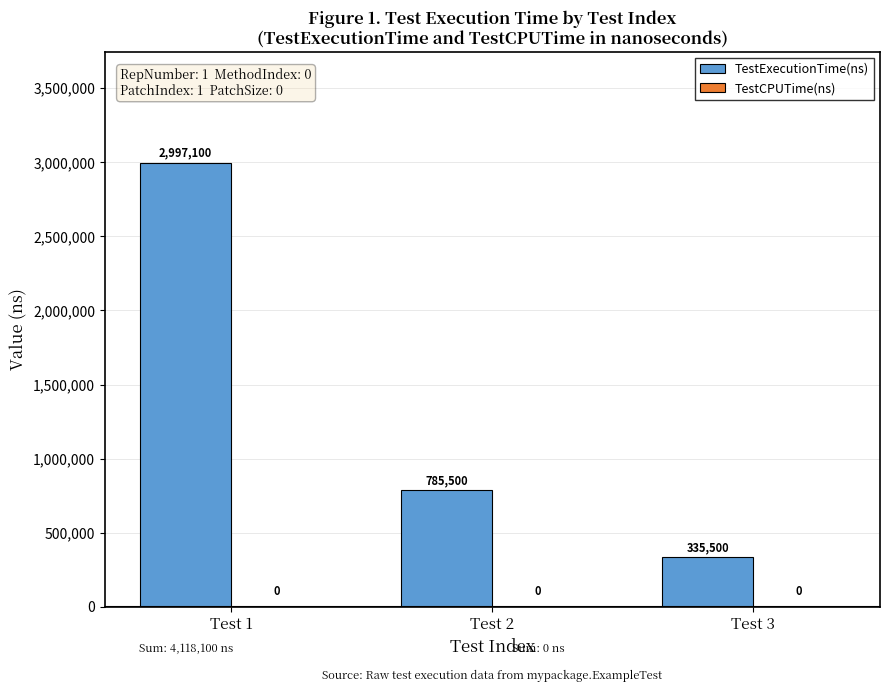

Reading right to left, transcribe all the data shown in this chart.

Test 3=335500	Test 2=785500	Test 1=2997100